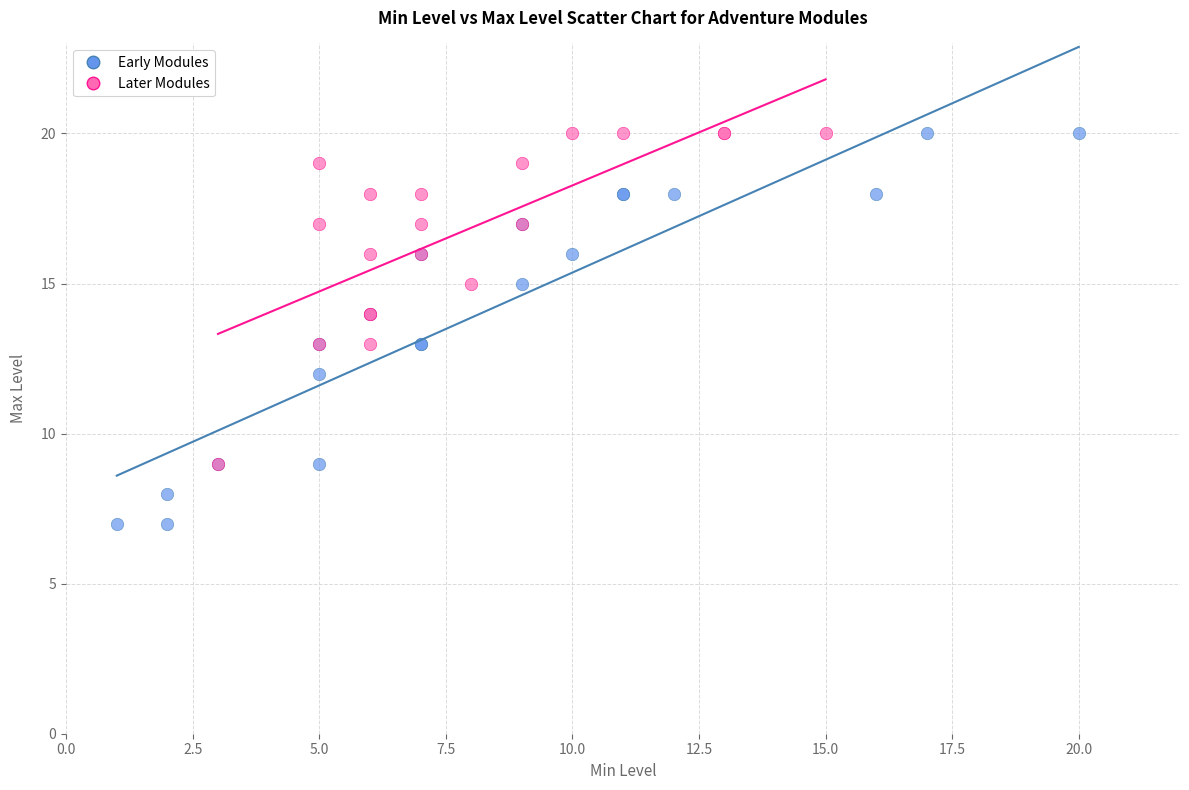

Which series has the largest Y range (max minus min)?

Early Modules